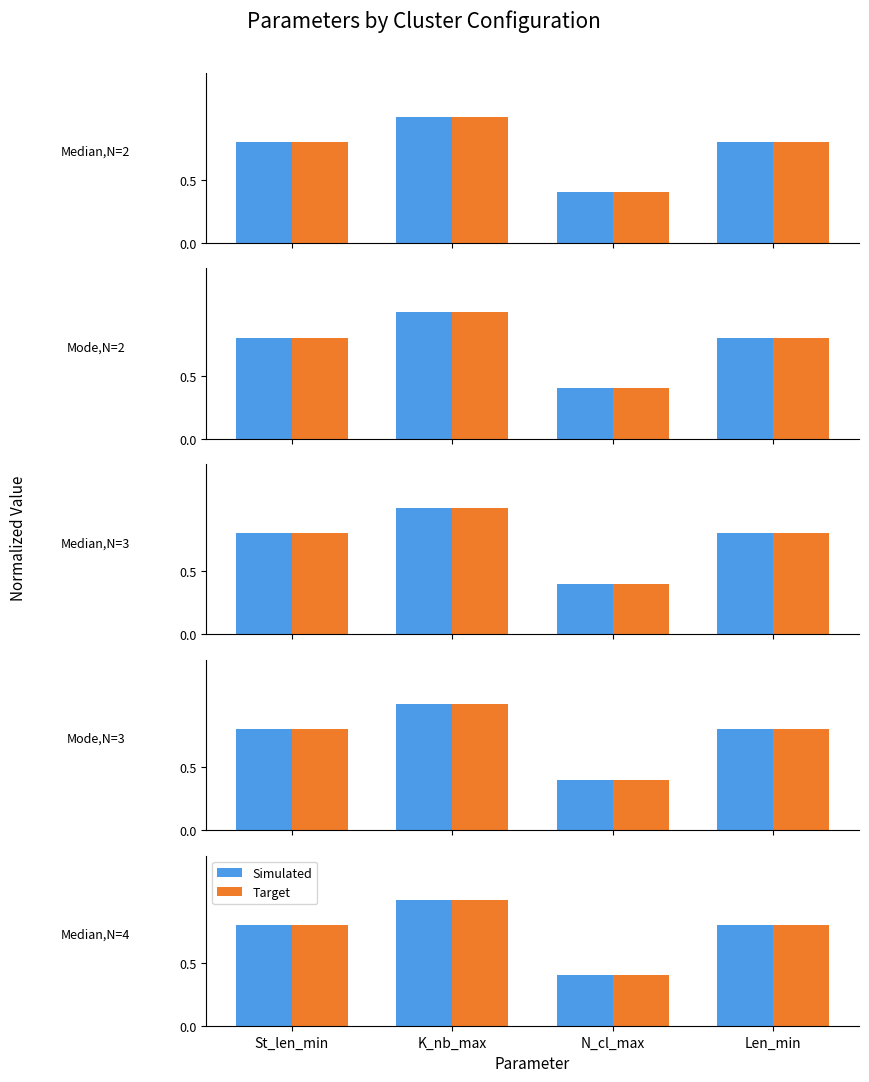

What is the label of the 4th bar from the right?

St_len_min